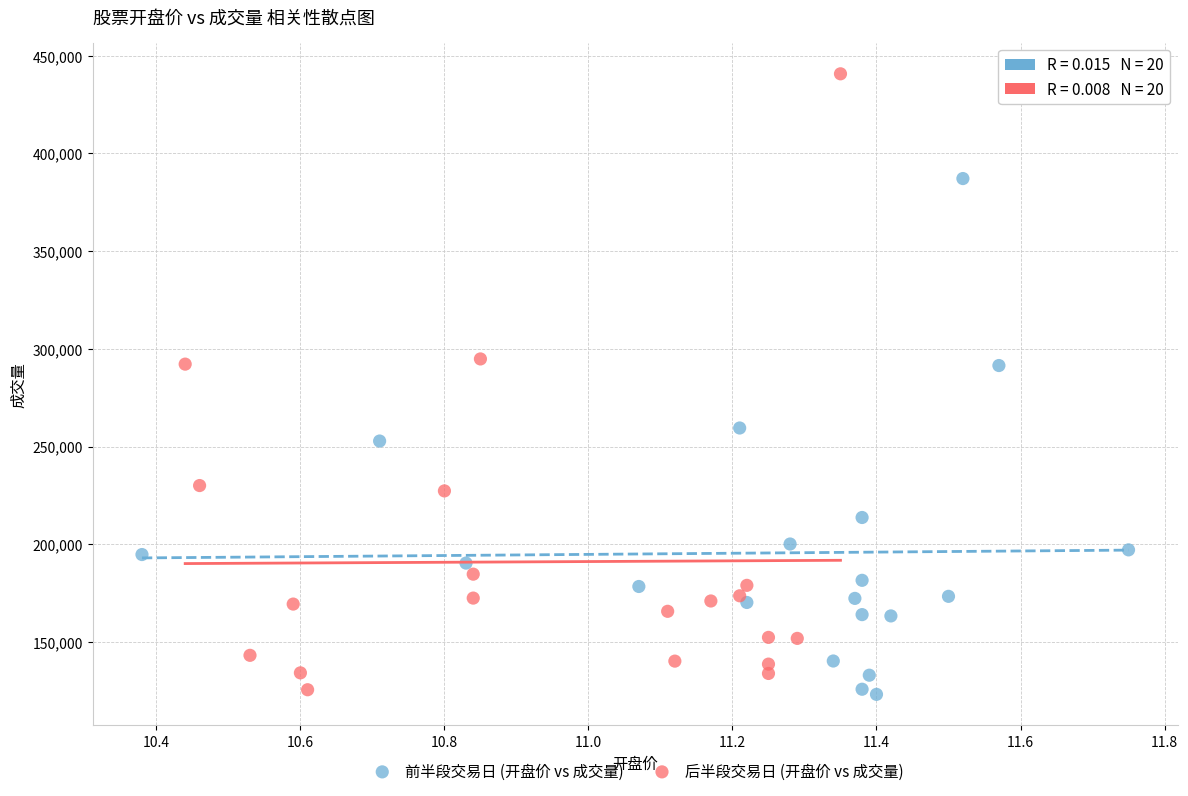

Which series has the widest spread of Y values?

后半段交易日 (开盘价 vs 成交量)